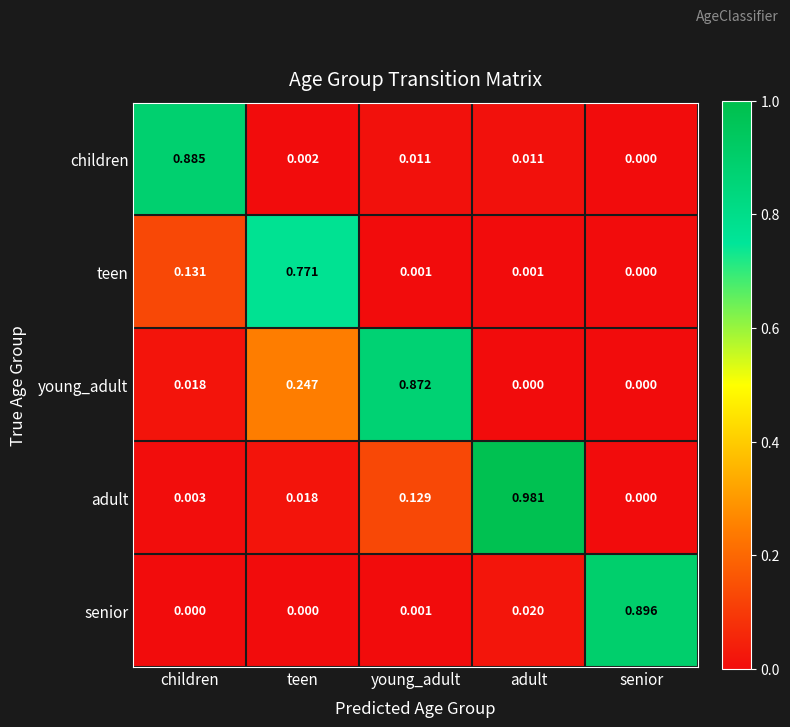

Which category has the highest value in the young_adult series?

young_adult